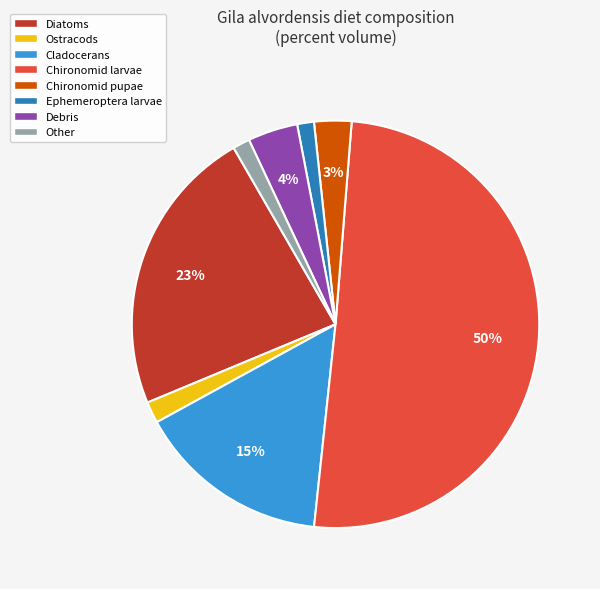

To the nearest percent, what is the average slice percentage?

12%